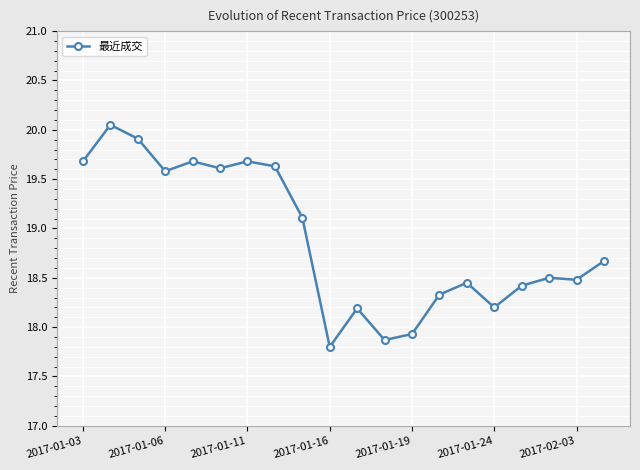

How many lines are shown in the chart?

1